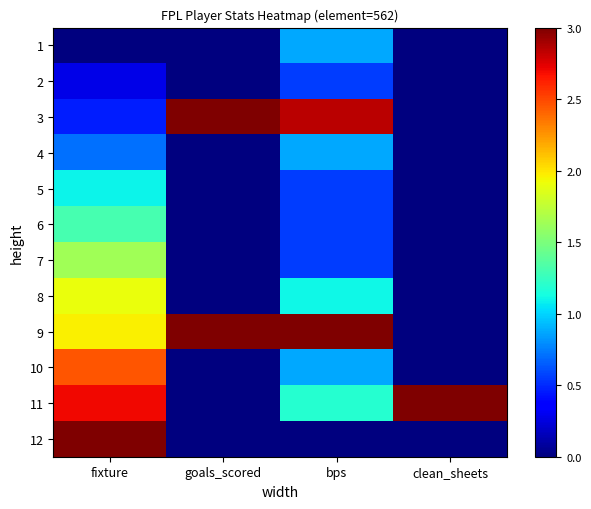

At which category is the sum across all series the highest?

fixture